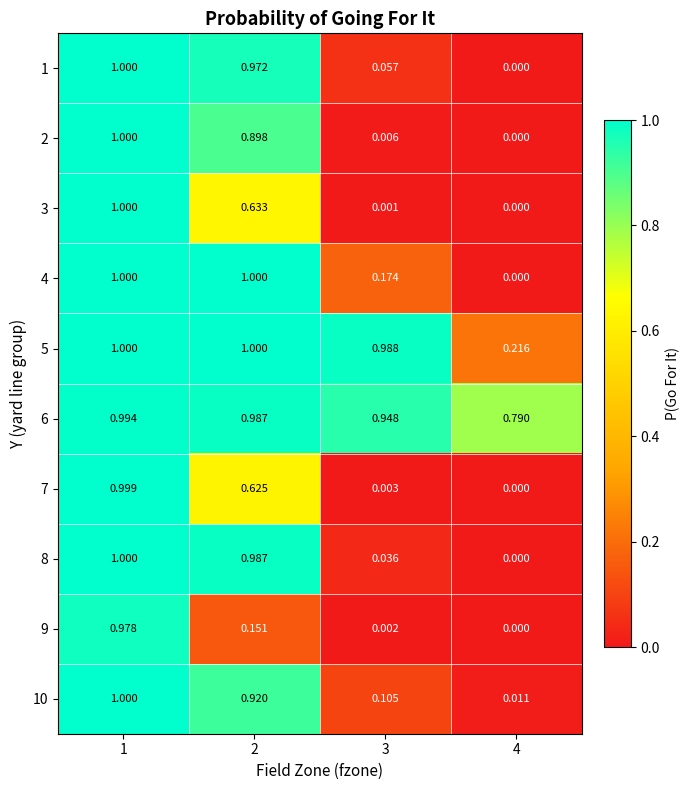

Is the value of 4 at 2 greater than the value of 3 at 4?

Yes